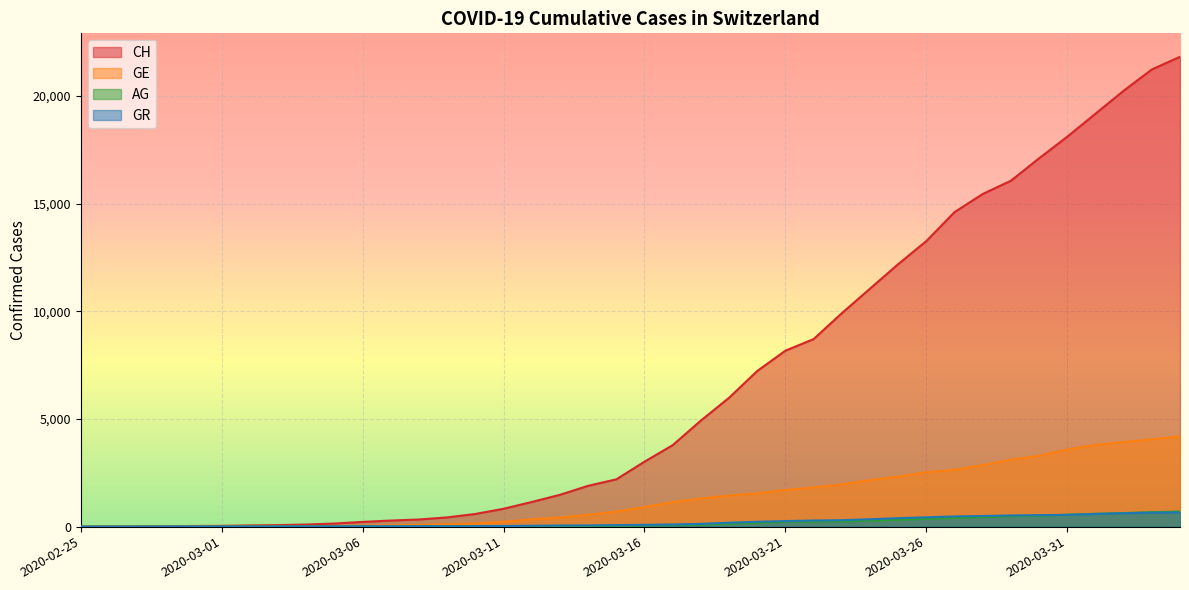

Which series changed the most between 2020-03-12 and 2020-03-21?

CH